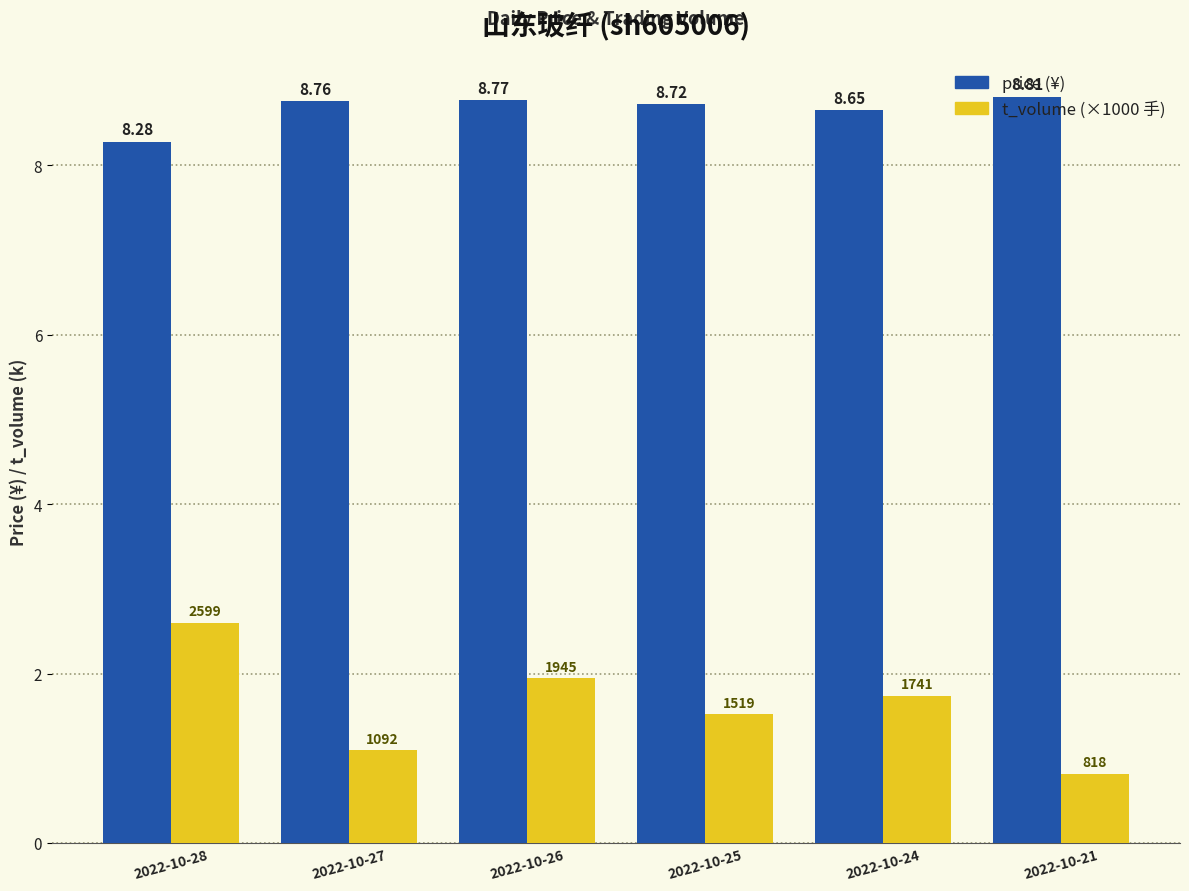

What is the spread (max minus min) of values at 2022-10-21?

8.0